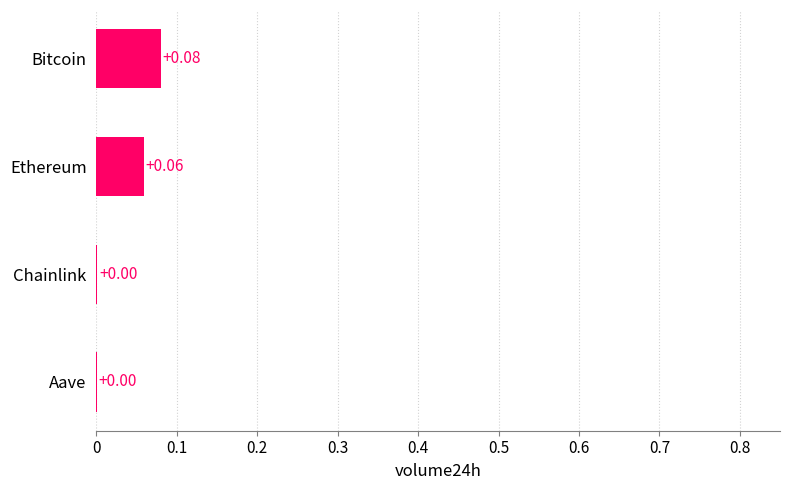

Which category has the highest value across all series?

Bitcoin